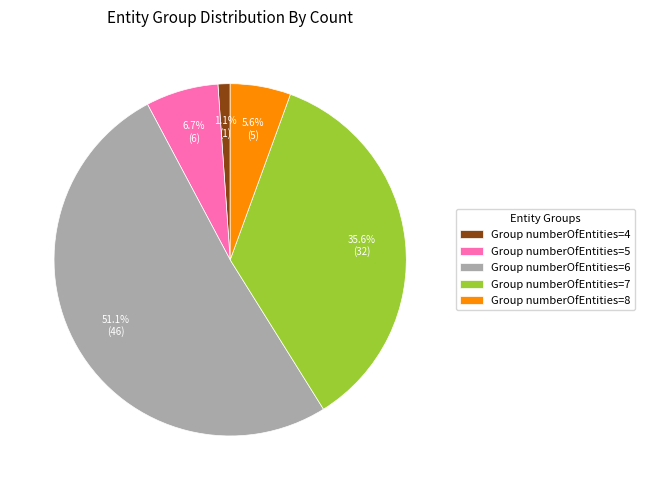

Is there a majority slice in this chart?

Yes